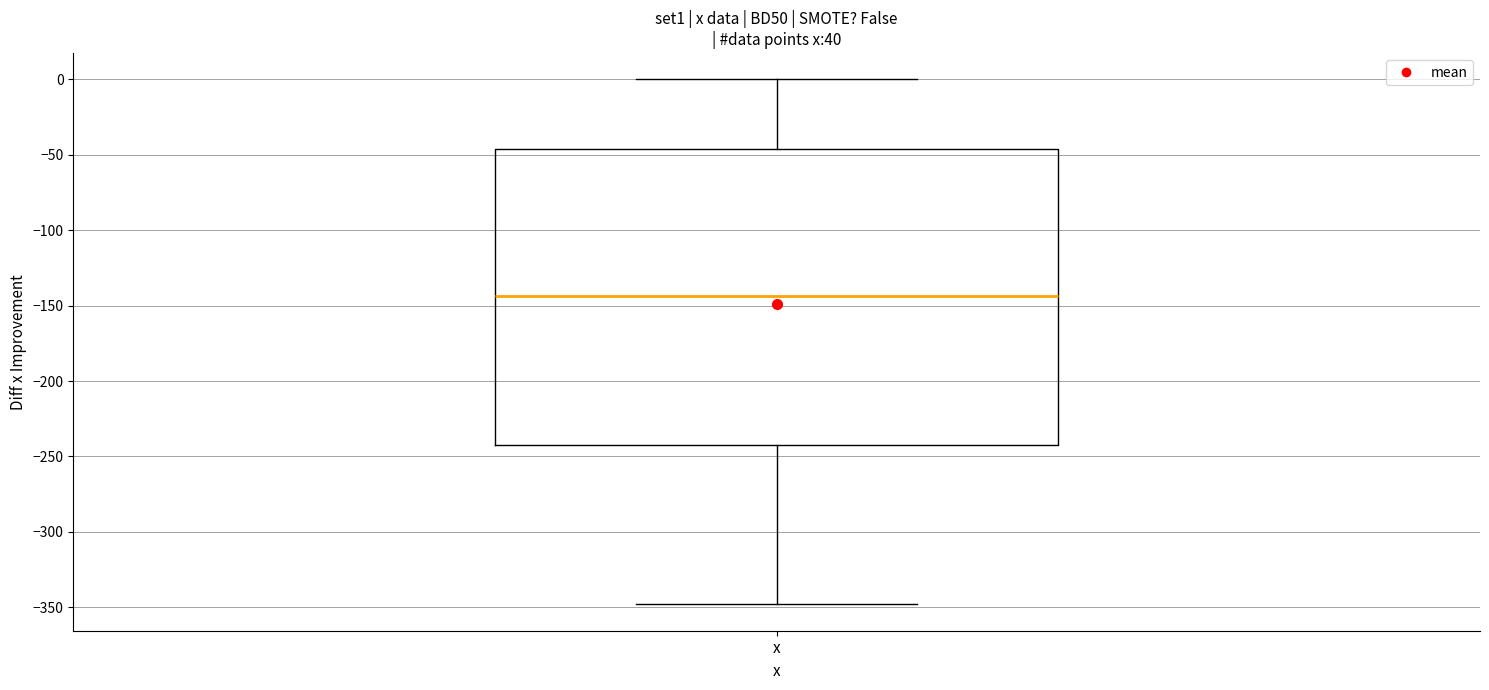

Where does the median line of the box for x sit on the y-axis? The values are not printed on the chart, so give them approximately, as read against the axis.

-145